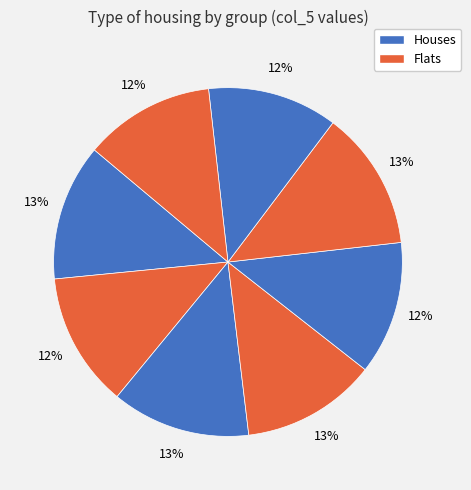

Count the number of slices in the pie.

8